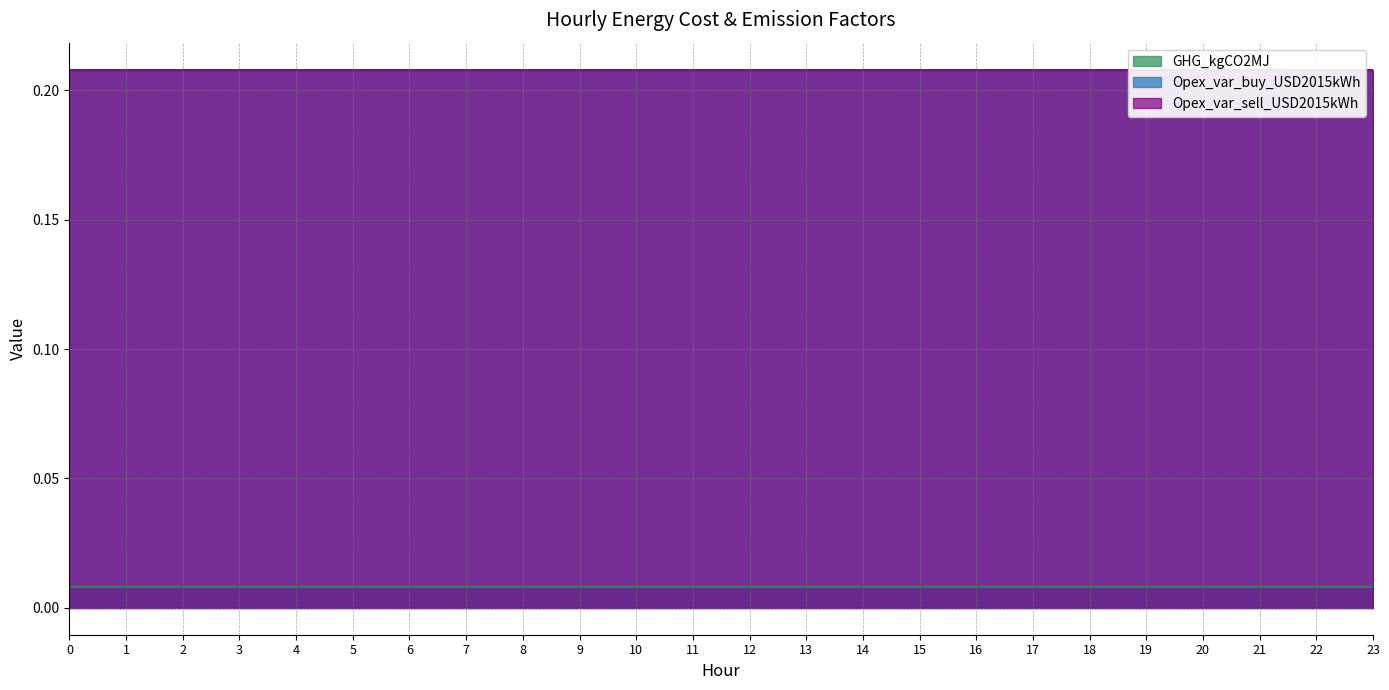

List the series in order of their peak value, lowest first.

GHG_kgCO2MJ, Opex_var_buy_USD2015kWh, Opex_var_sell_USD2015kWh